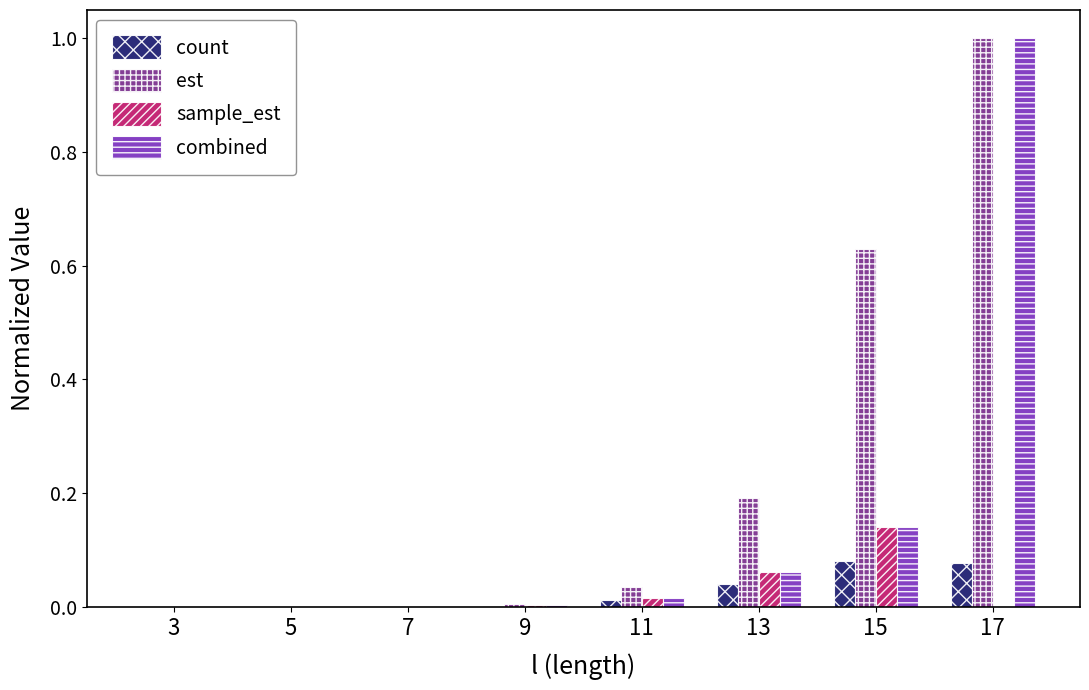

Which series has the largest total across all categories?

est